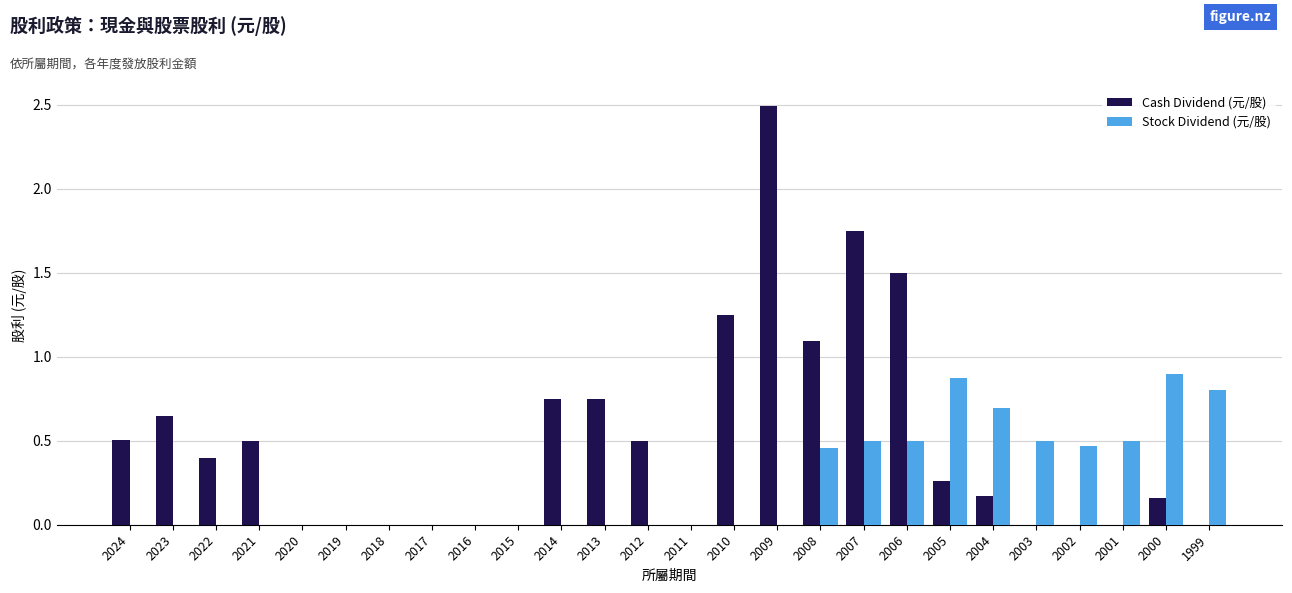

Which series changed the most between 2011 and 1999?

Stock Dividend (元/股)